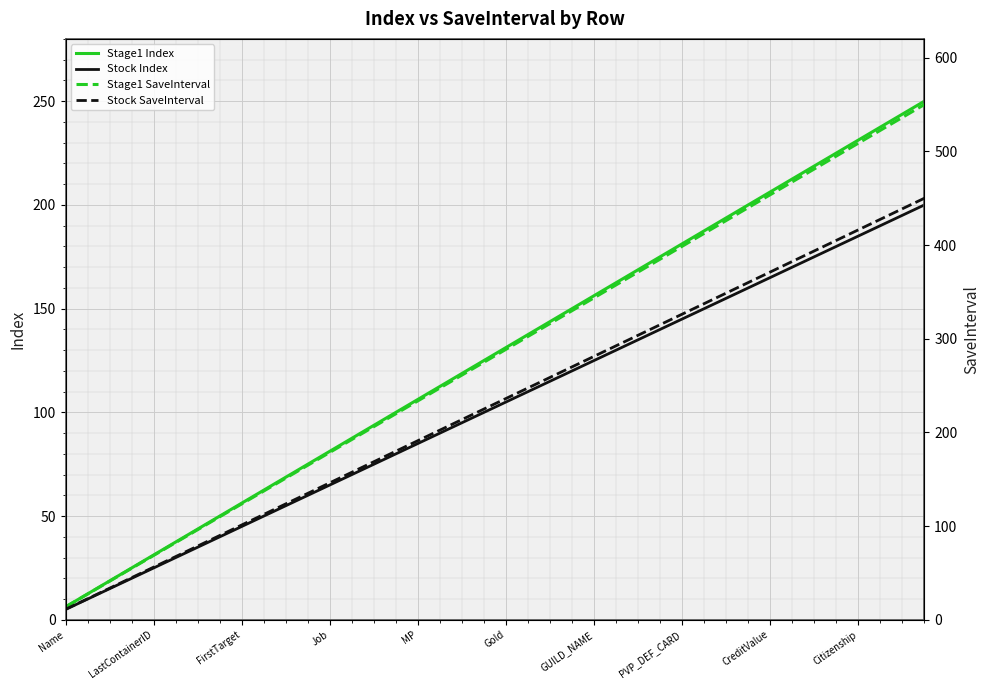

True or false: Stock SaveInterval has more than 2 points higher than both neighbors.

False